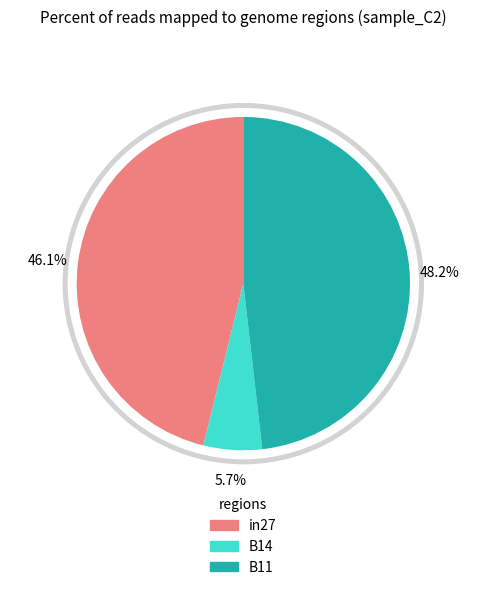

True or false: B11 accounts for 55% of the total.

False